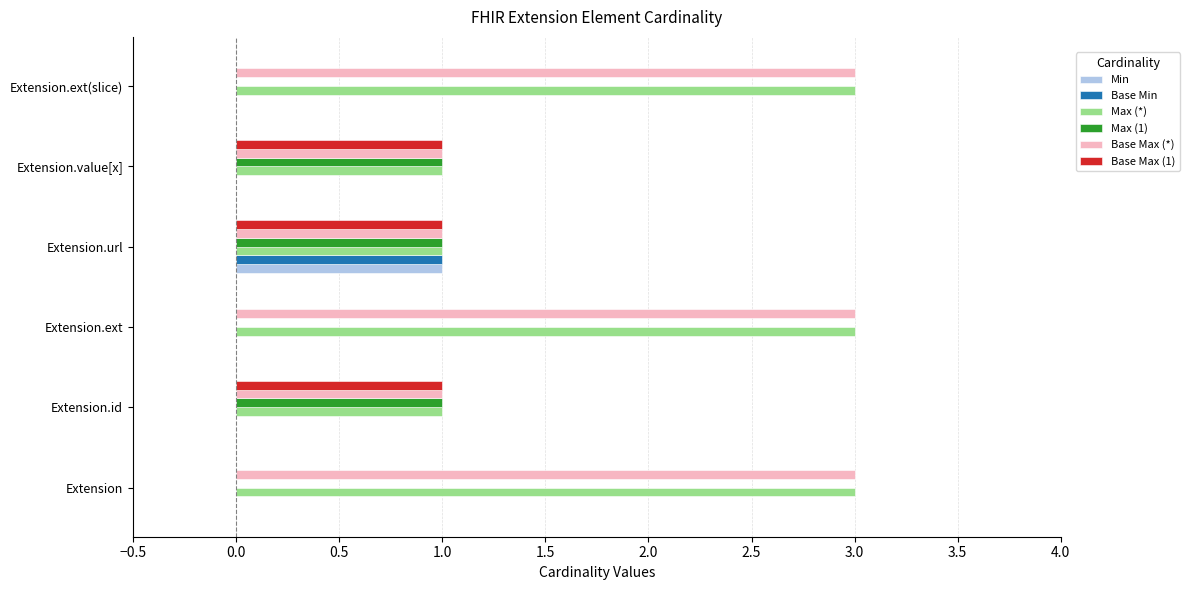

Is the value of Base Max (1) at Extension.ext greater than the value of Max (*) at Extension.url?

No